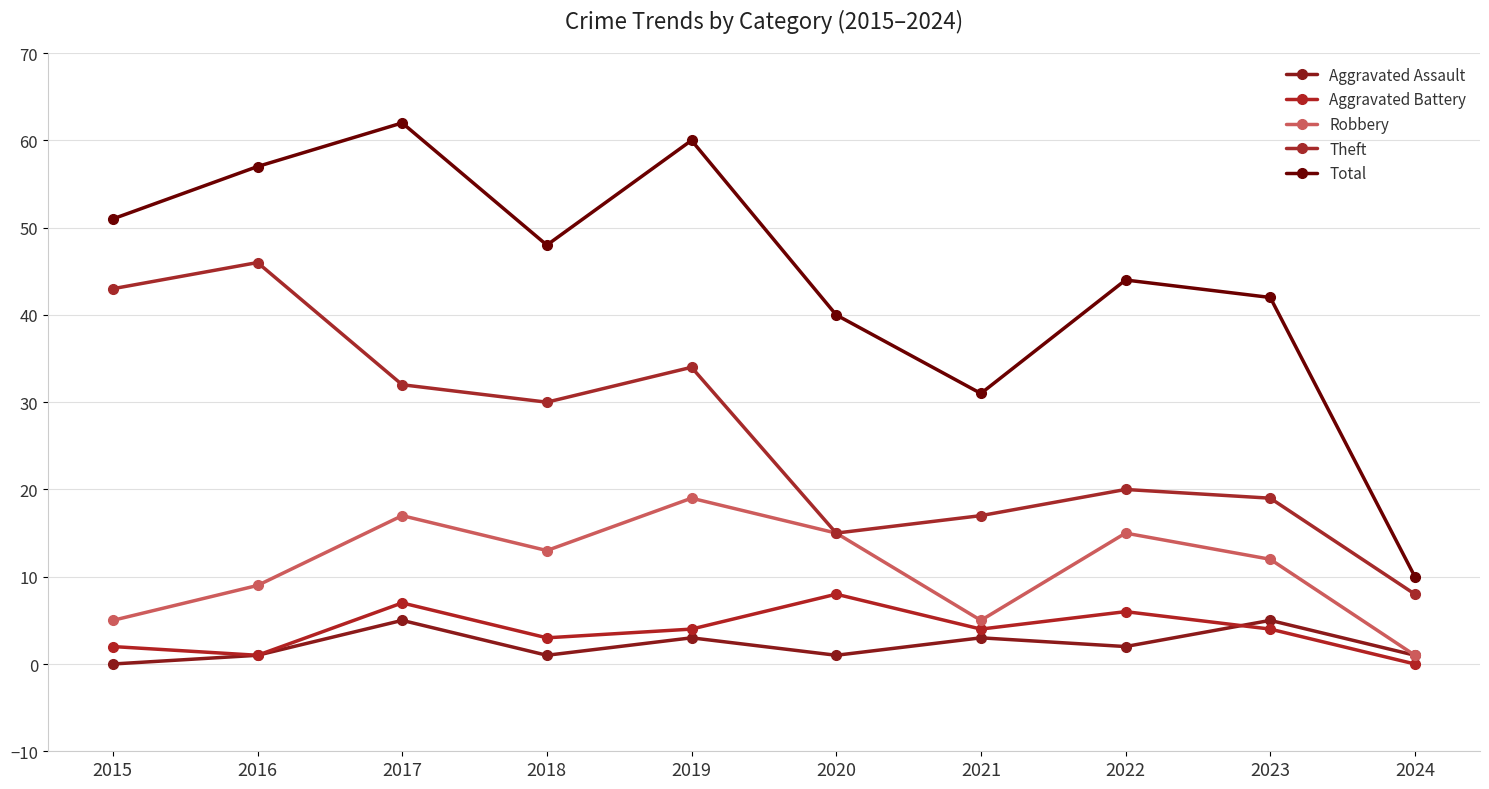

What is the value of the Total point at the 1st from the left?

51